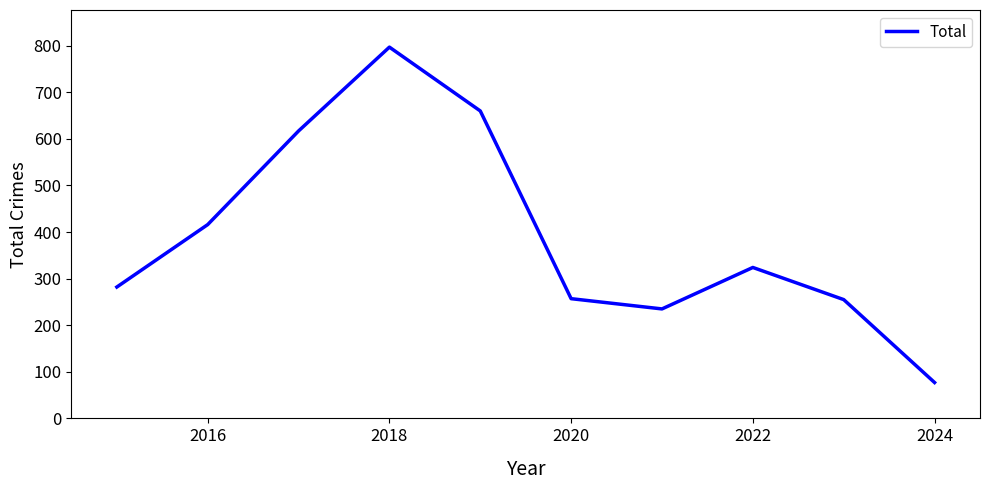

What is the smallest value displayed?

77